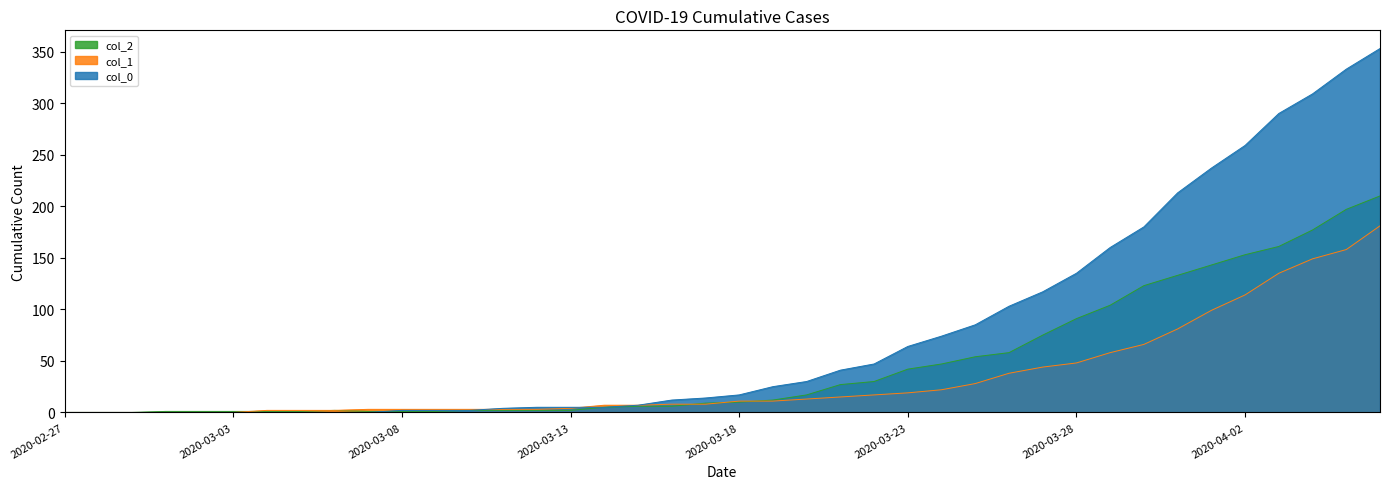

Between 2020-03-01 and 2020-03-09, which series saw the biggest shift?

col_1